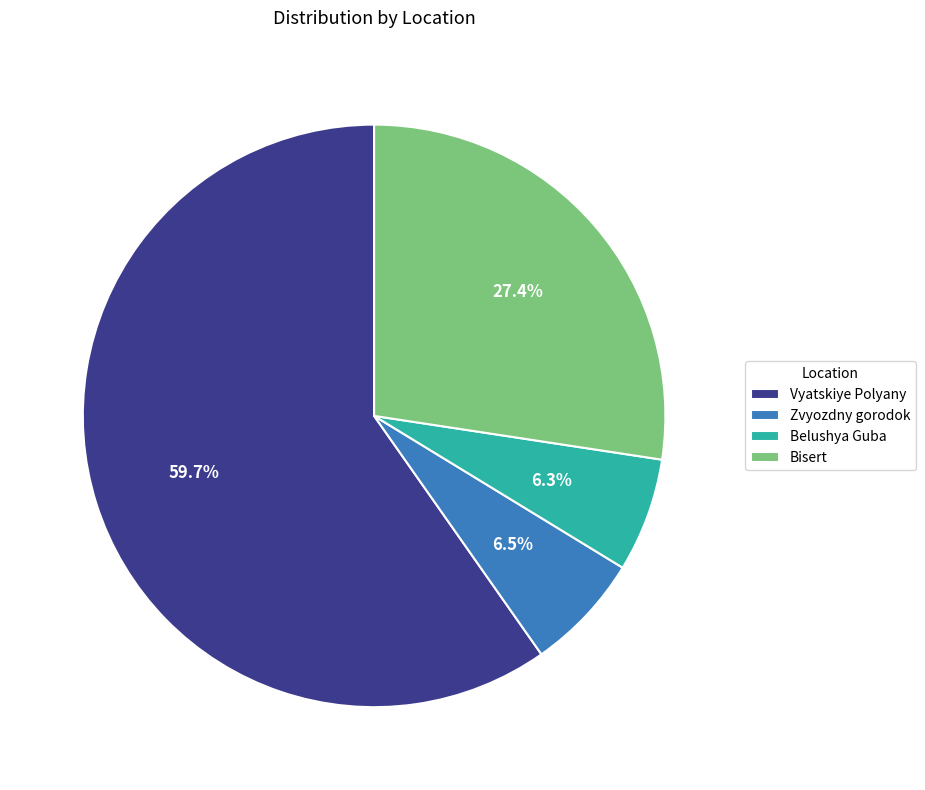

To the nearest percent, what is the average slice percentage?

25%